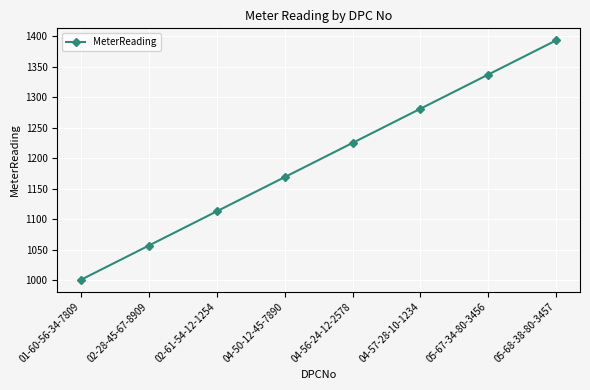

What is the average value?

1196.9